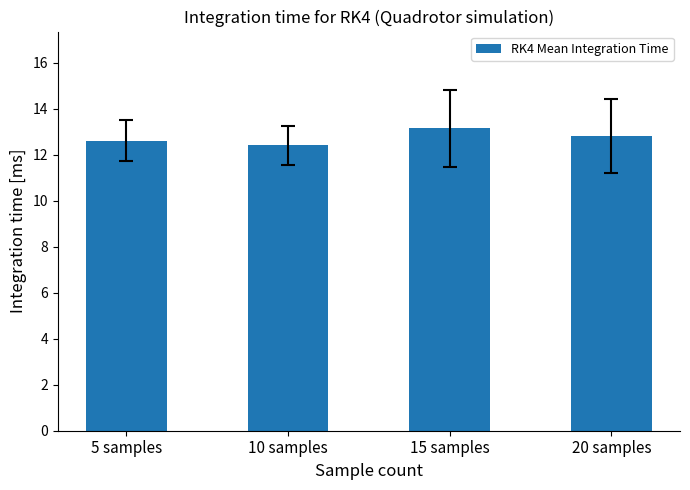

Which category has the lowest value across all series?

10 samples